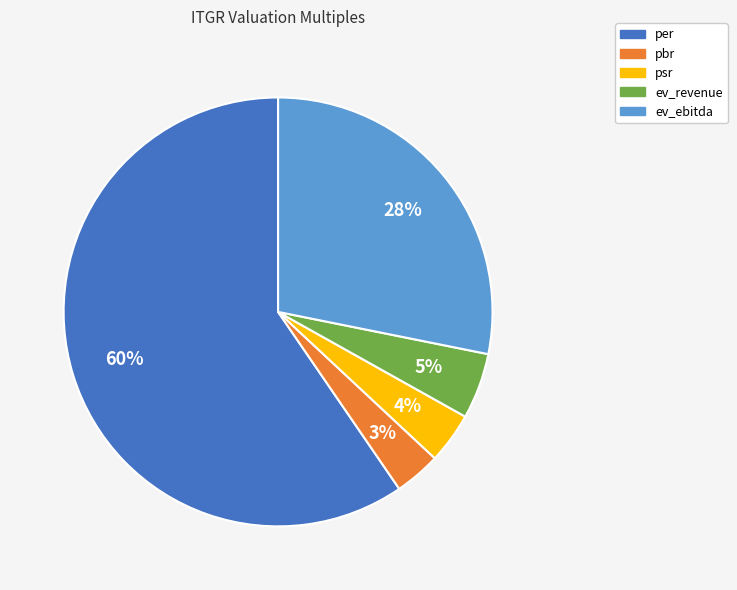

How many segments does this pie chart have?

5